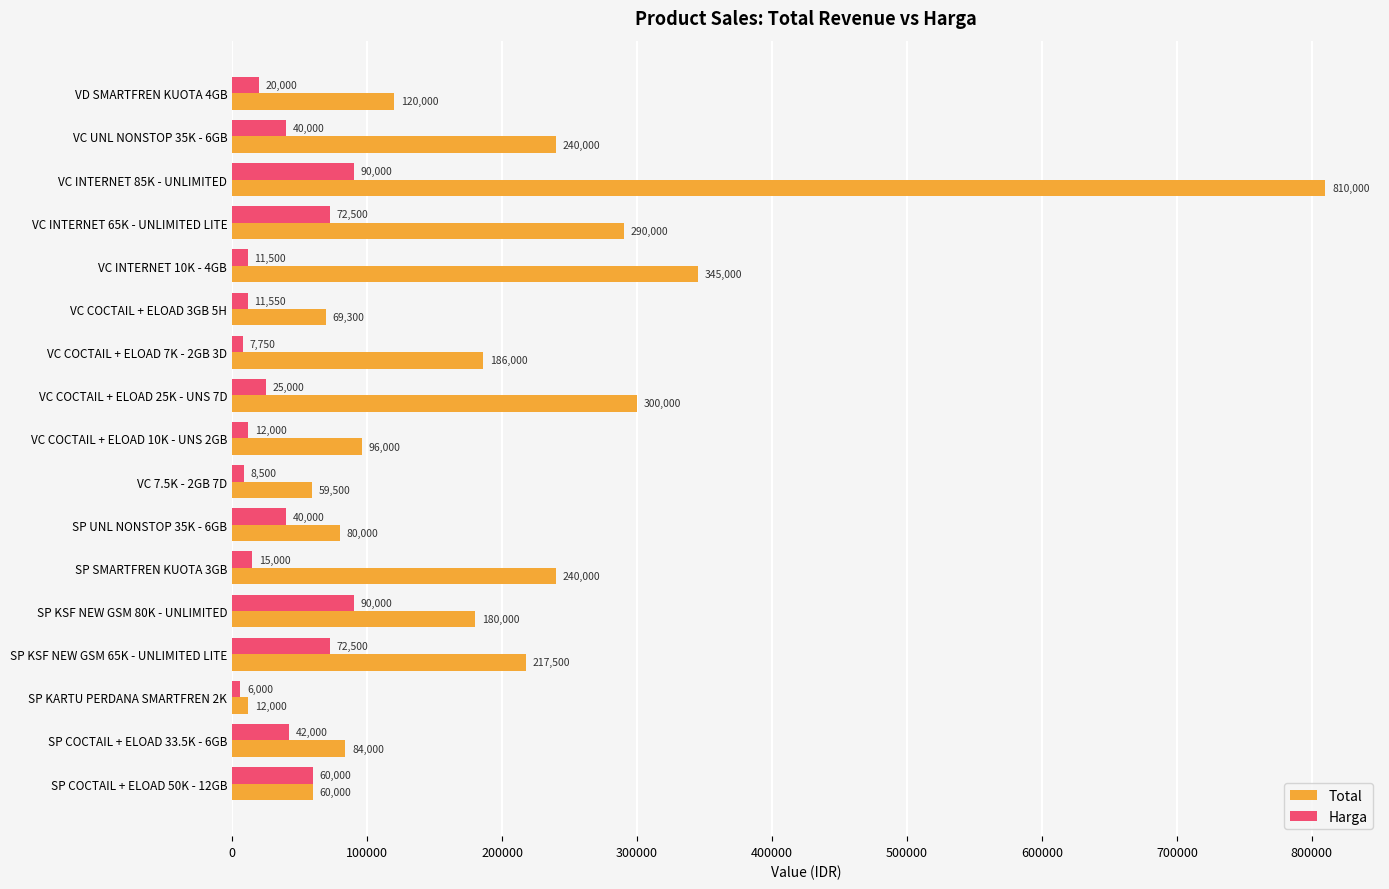

What is the approximate value of Total at SP UNL NONSTOP 35K - 6GB, to the nearest 10?

80000